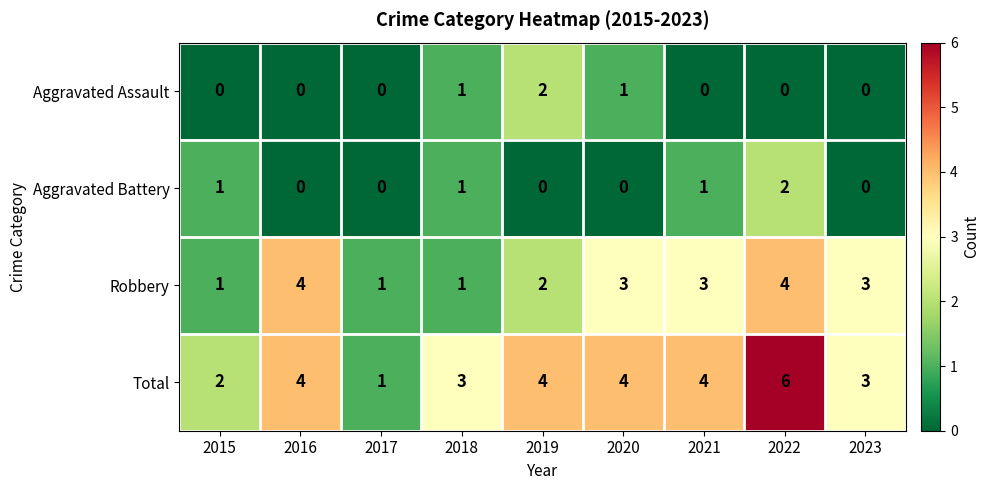

What is the difference between the maximum and minimum values in the Total series?

5